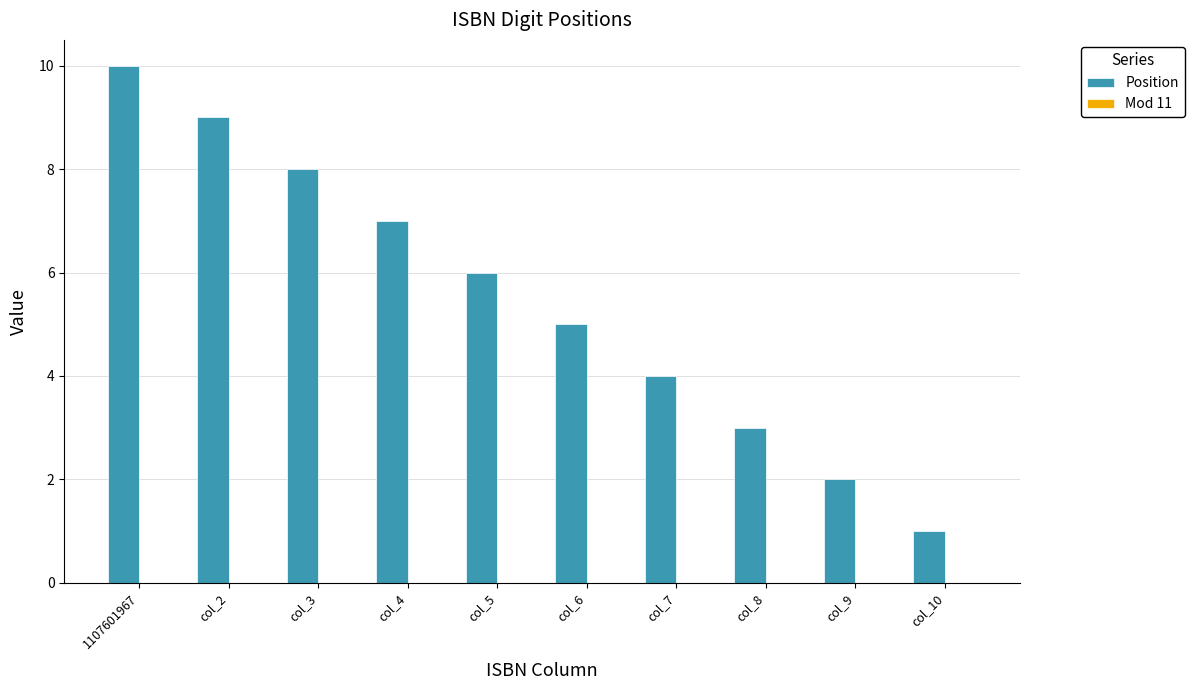

How many bars are there in total?

10